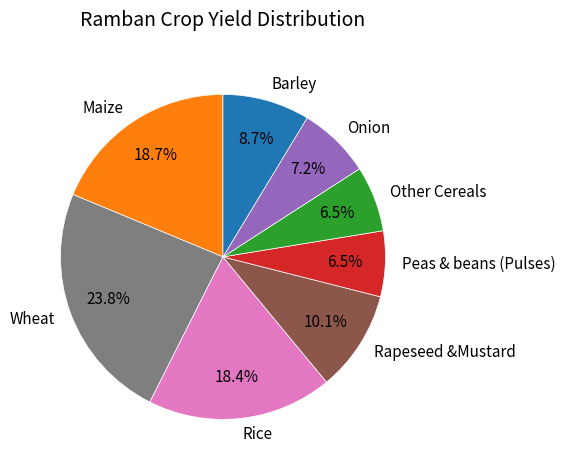

Does any single category account for the majority?

No